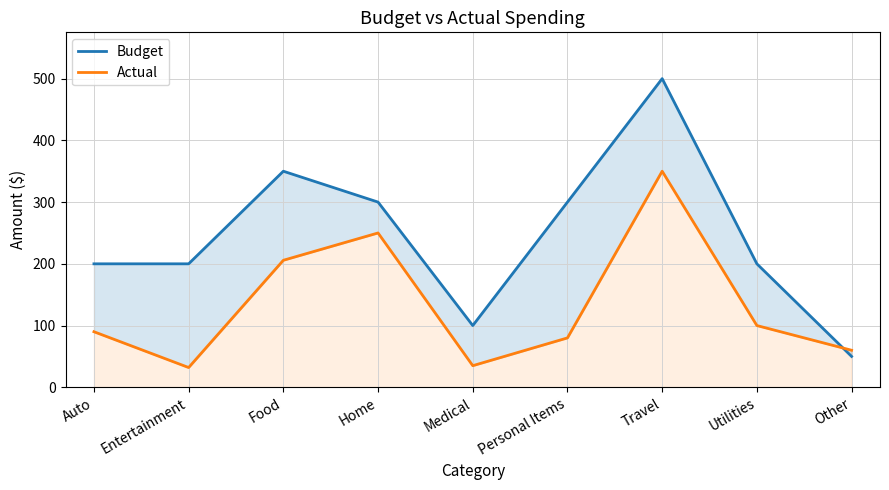

What is the approximate value of Actual at Home?

250.0